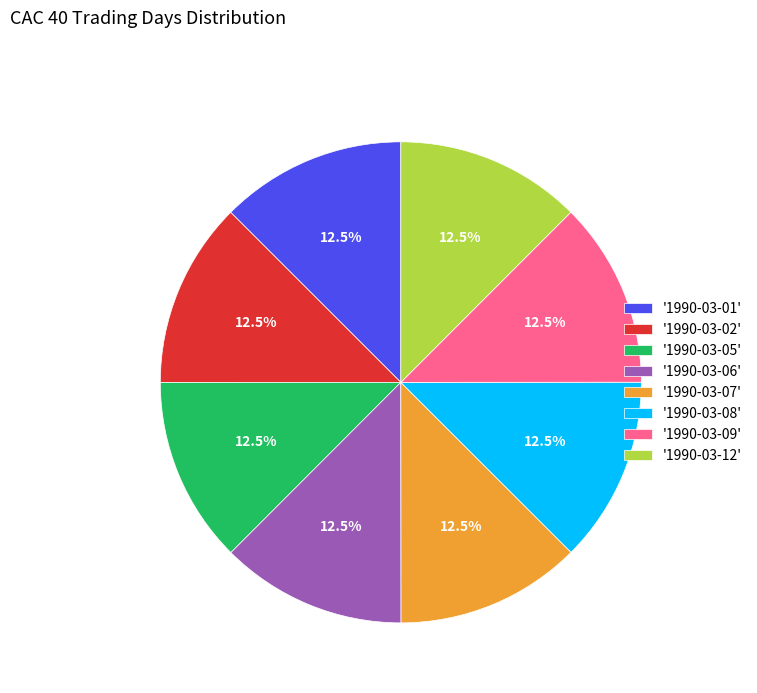

Does '1990-03-02' account for over 50% of the chart?

No